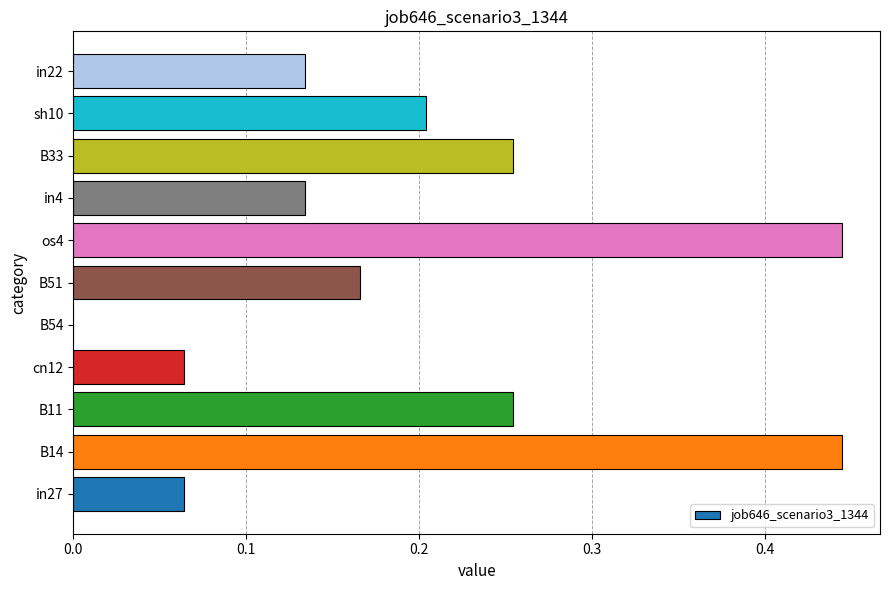

True or false: the data shows 0.8 at B14.

False